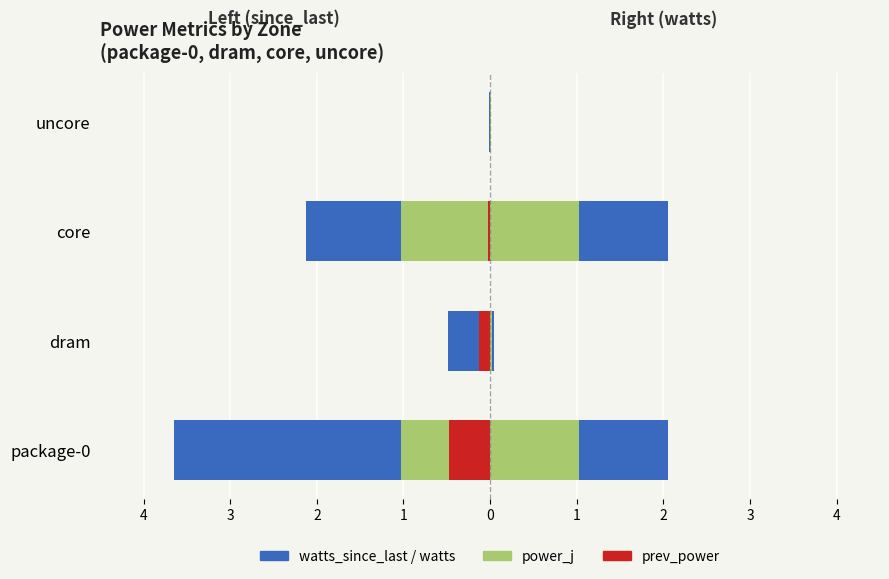

The value of watts_since_last at uncore is -0.0. True or false?

True